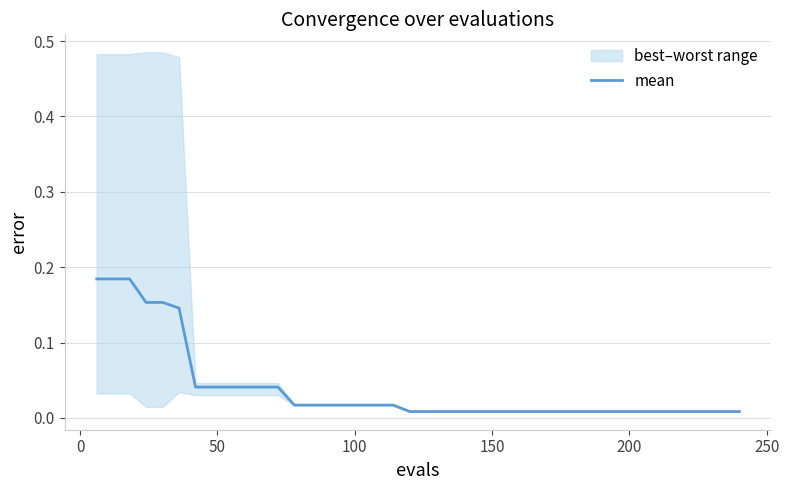

True or false: there are more than 2 points higher than both neighbors.

False